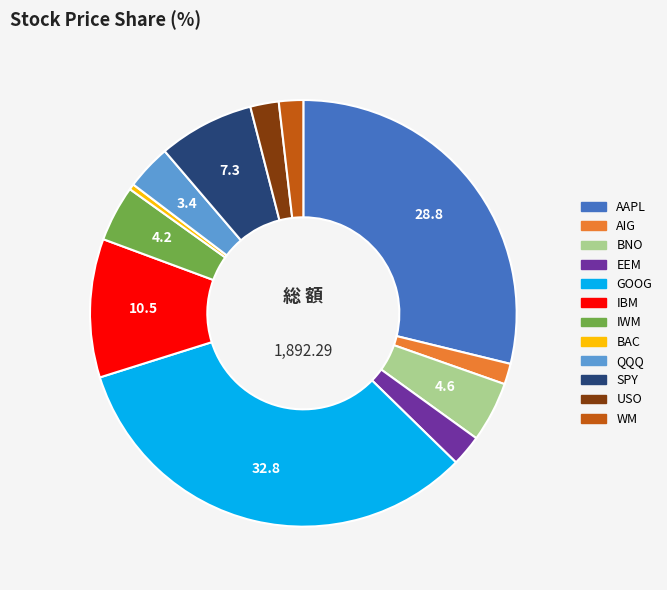

Is it true that AIG is 8% of the pie?

False